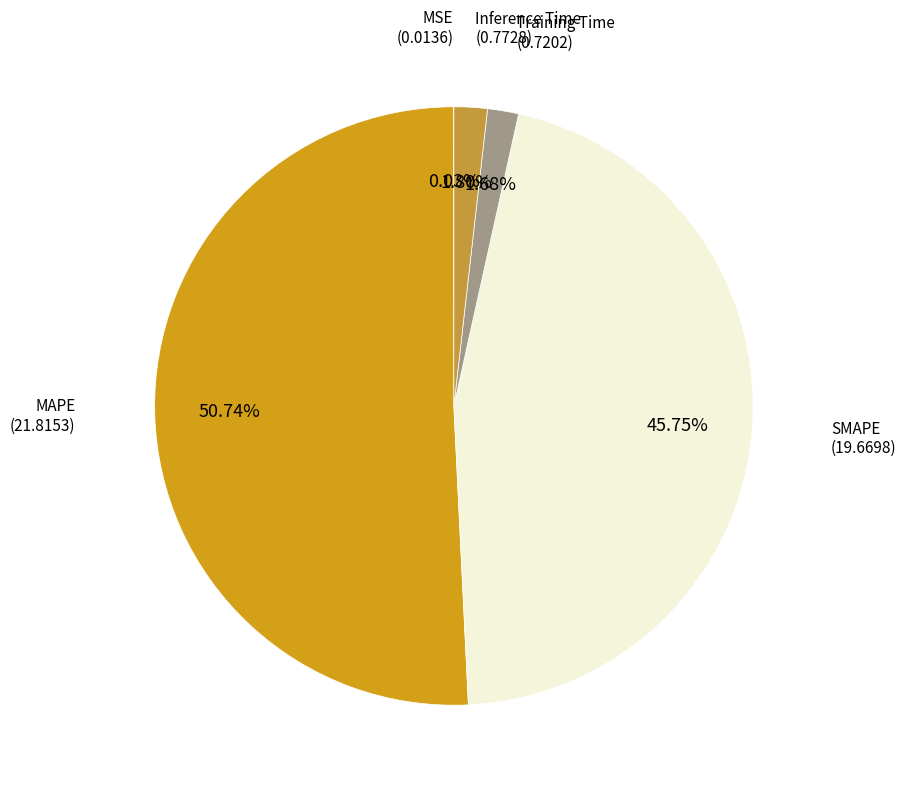

Is there a majority slice in this chart?

Yes